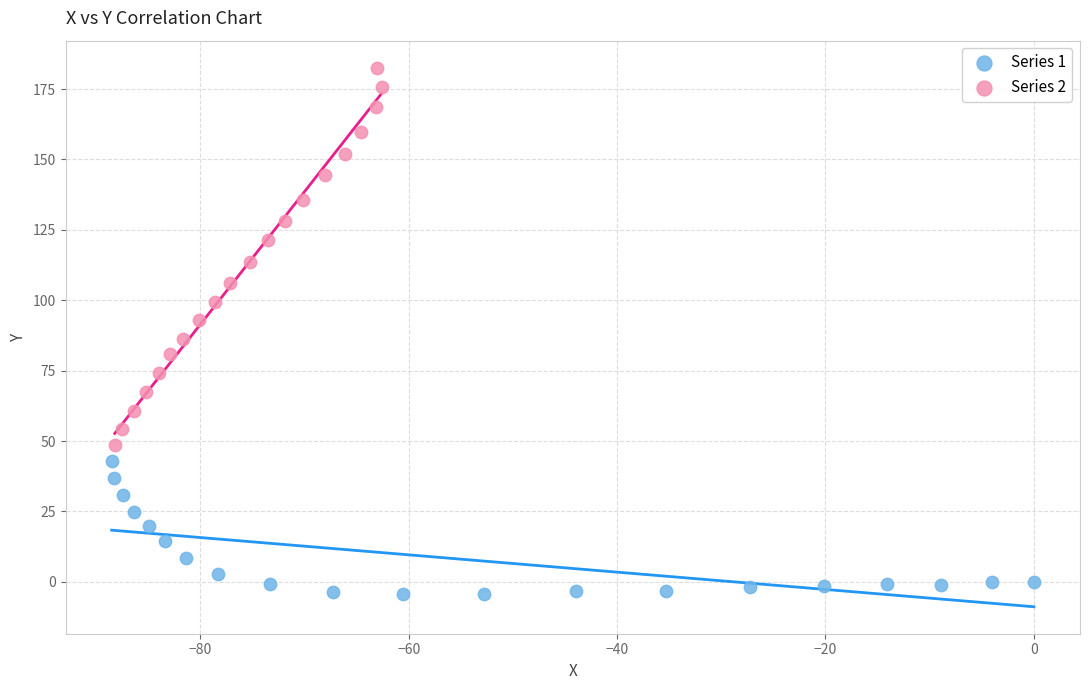

Which series has the largest Y range (max minus min)?

Series 2